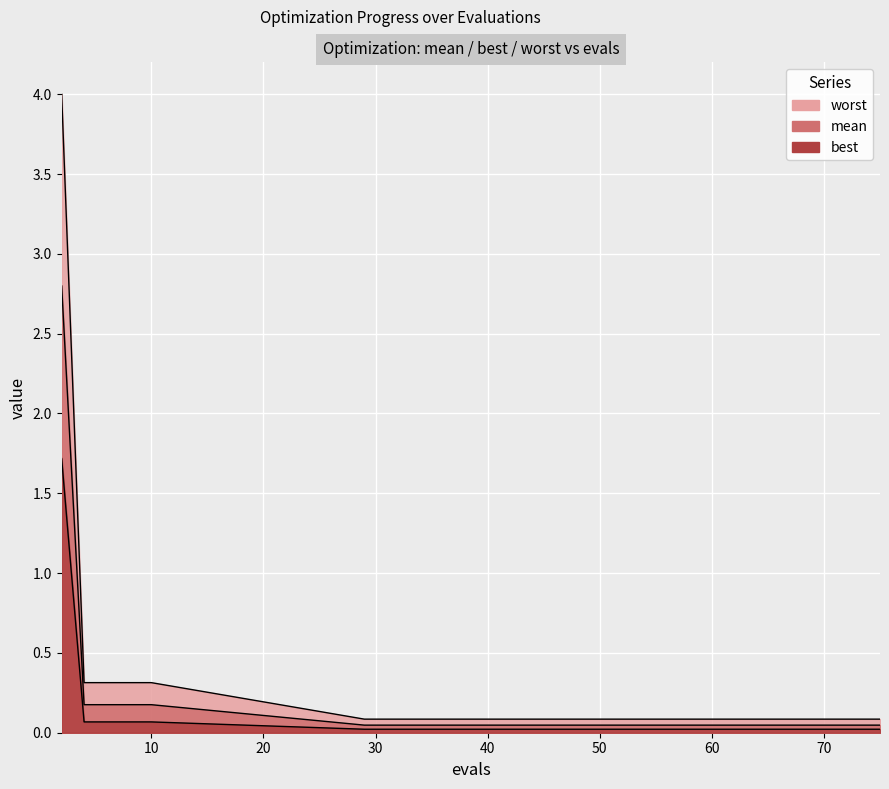

How many categories are shown in the chart?

15